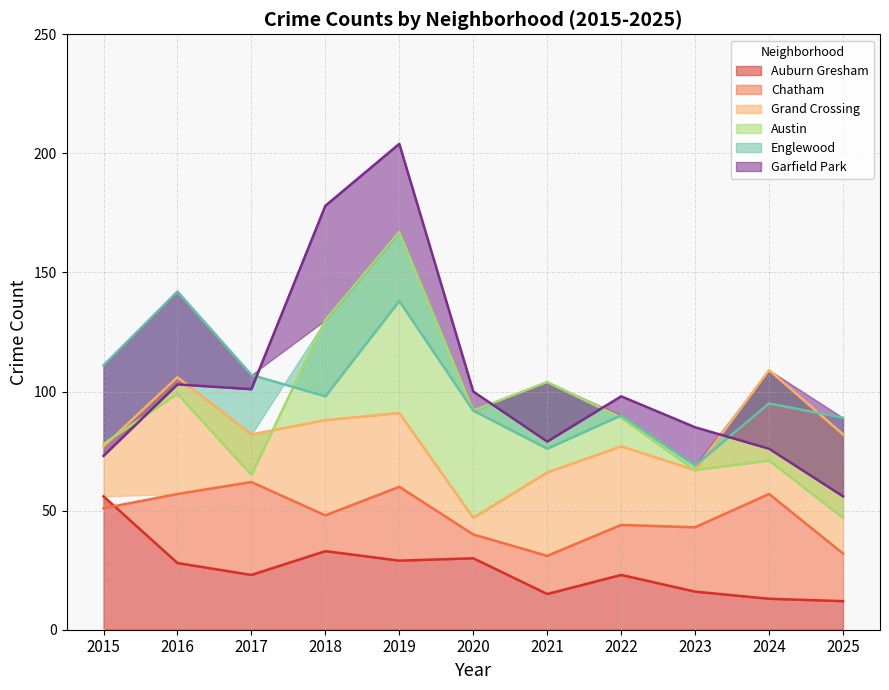

What is the value of the Garfield Park point at the 6th from the left?

100